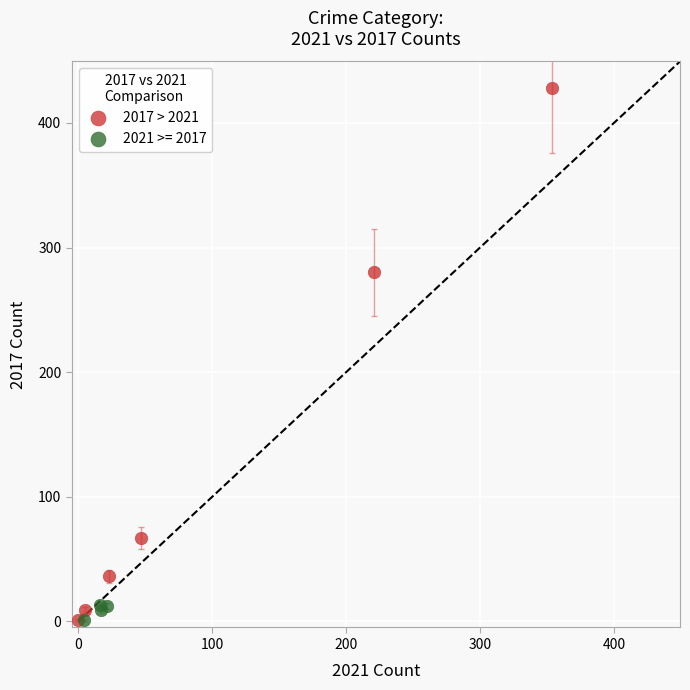

Which series has the widest spread of Y values?

2017 > 2021